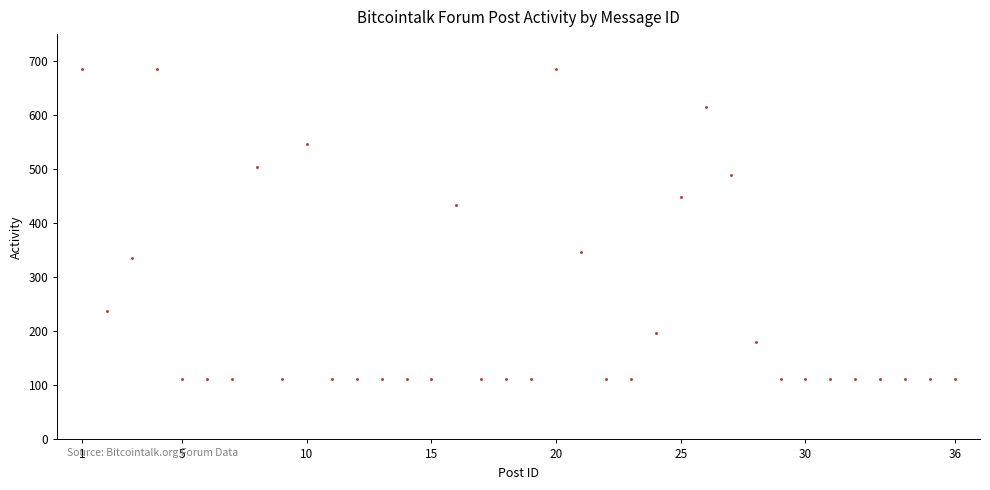

What Y value in the scatter plot is closest to 399?

434